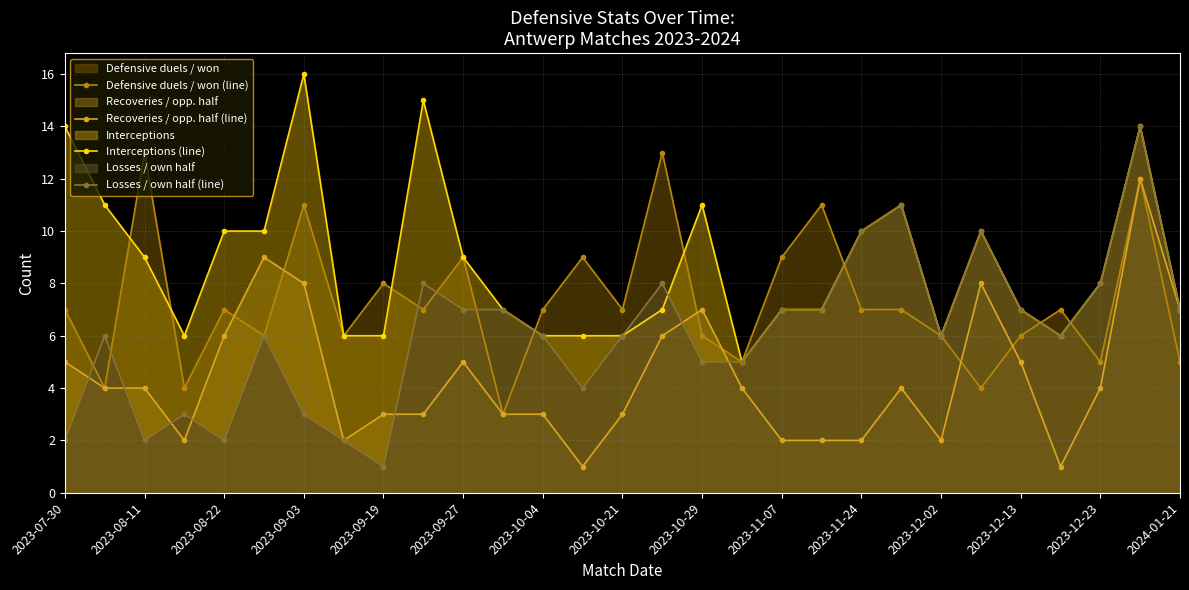

At which label does Interceptions (line) first exceed 7?

2023-07-30